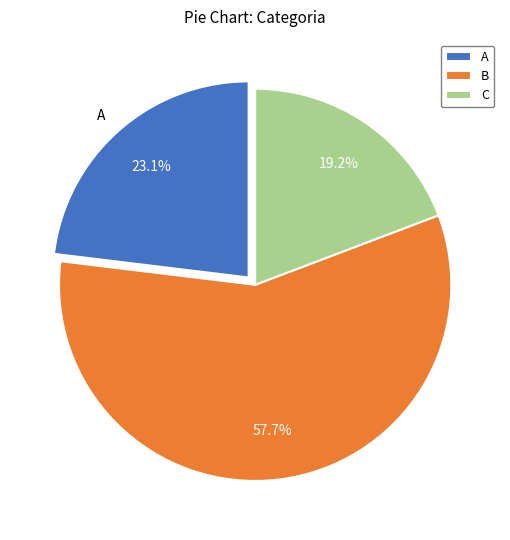

To the nearest percent, what portion does C represent?

19%